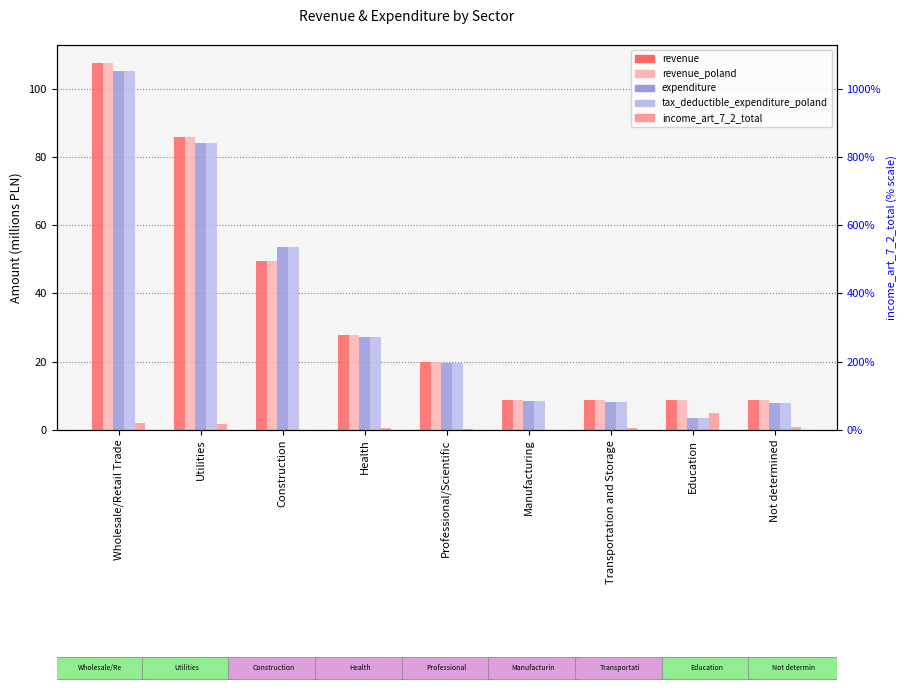

At which label does expenditure reach its peak?

Wholesale/Retail Trade